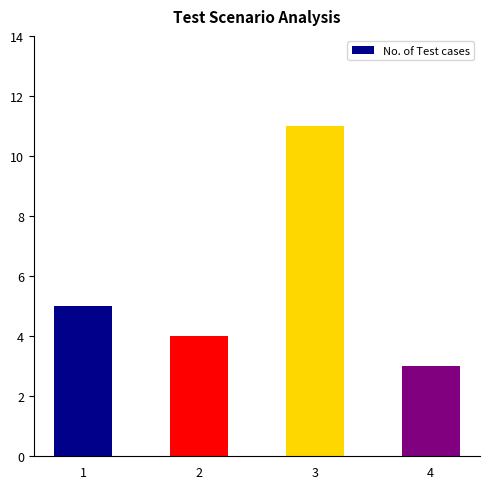

List the labels in order of value, smallest first.

4, 2, 1, 3